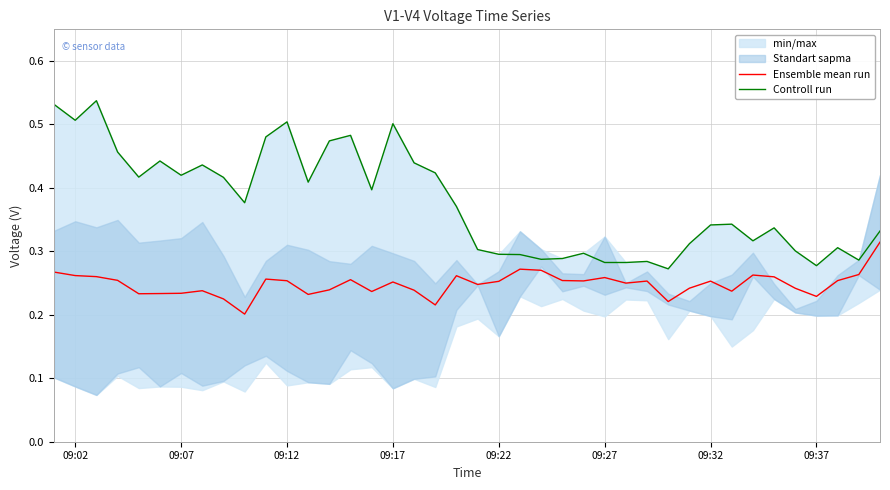

True or false: Controll run and Ensemble mean run intersect in this chart.

False